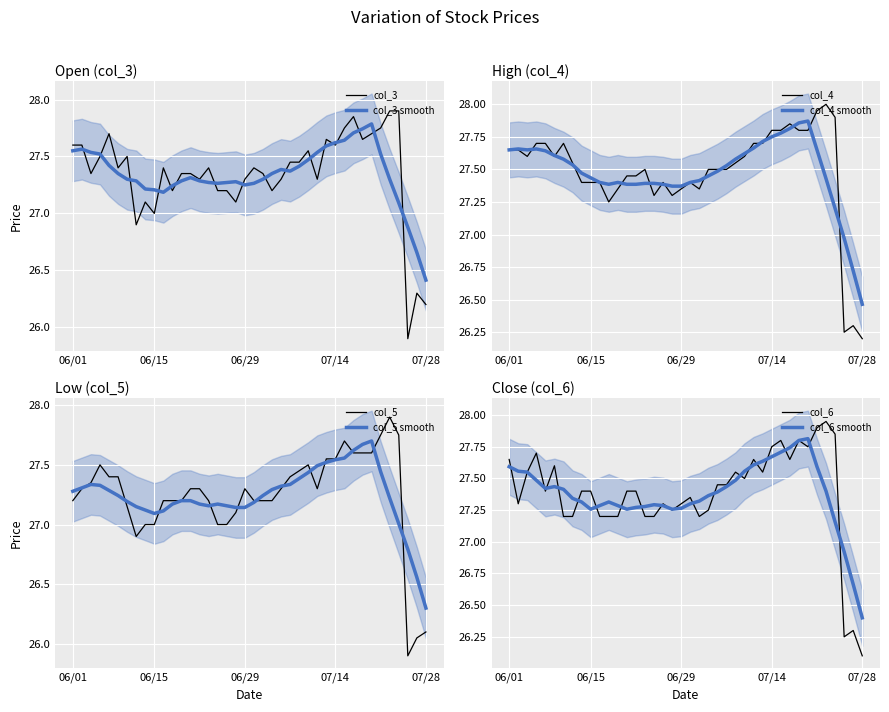

What is the minimum value for col_3 smooth?

26.4